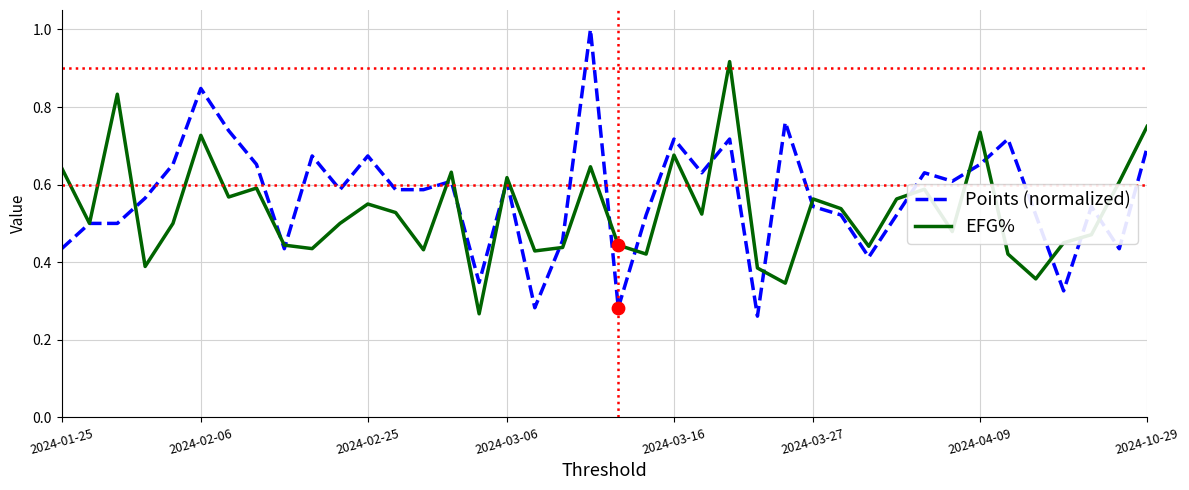

Which series has the widest spread of values?

Points (normalized)